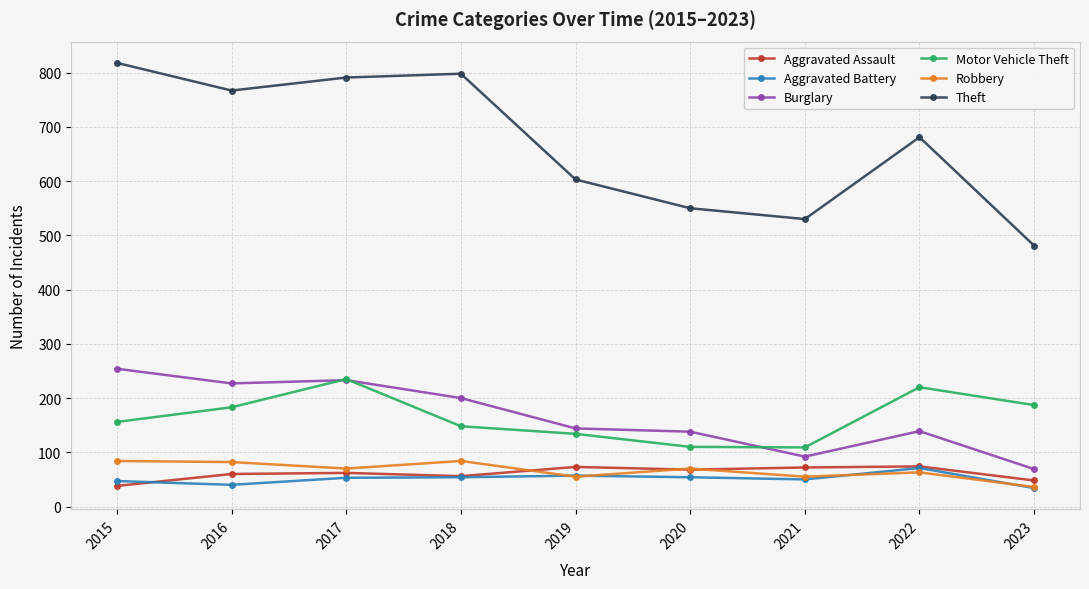

True or false: Aggravated Battery and Theft cross at least once.

False